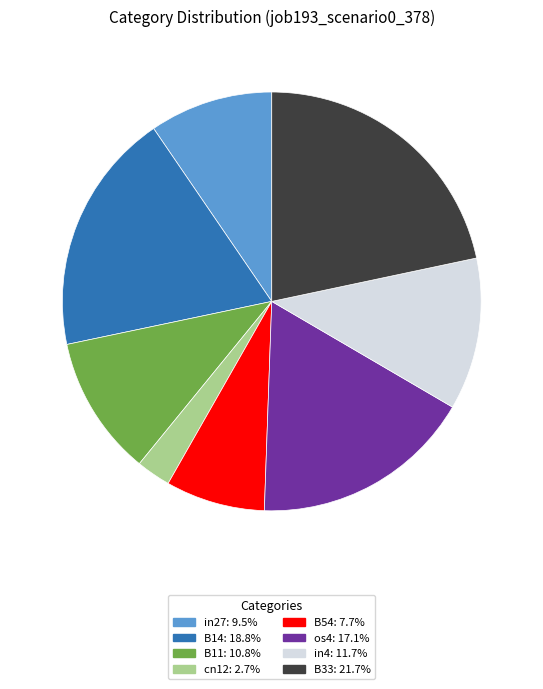

Which category has the biggest portion of the pie?

B33